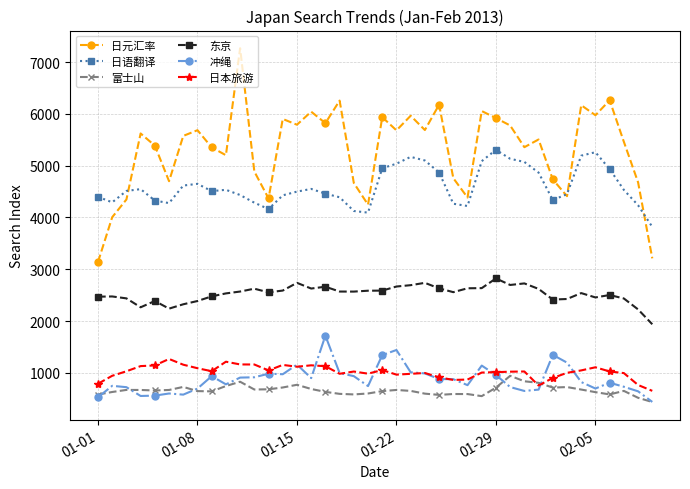

Which series has the largest total across all categories?

日元汇率